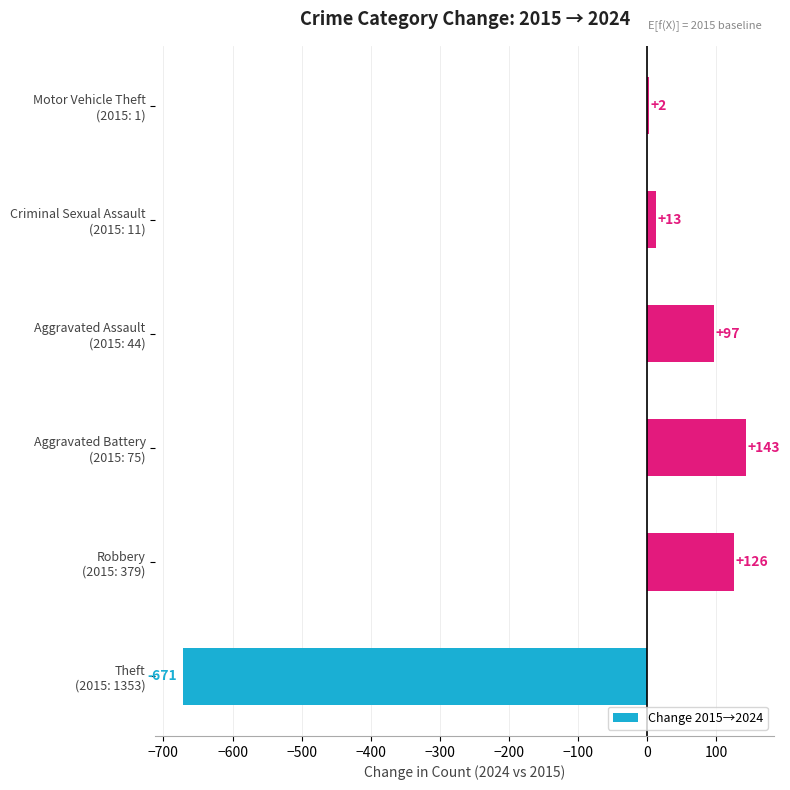

What is the sum of all values?

-290